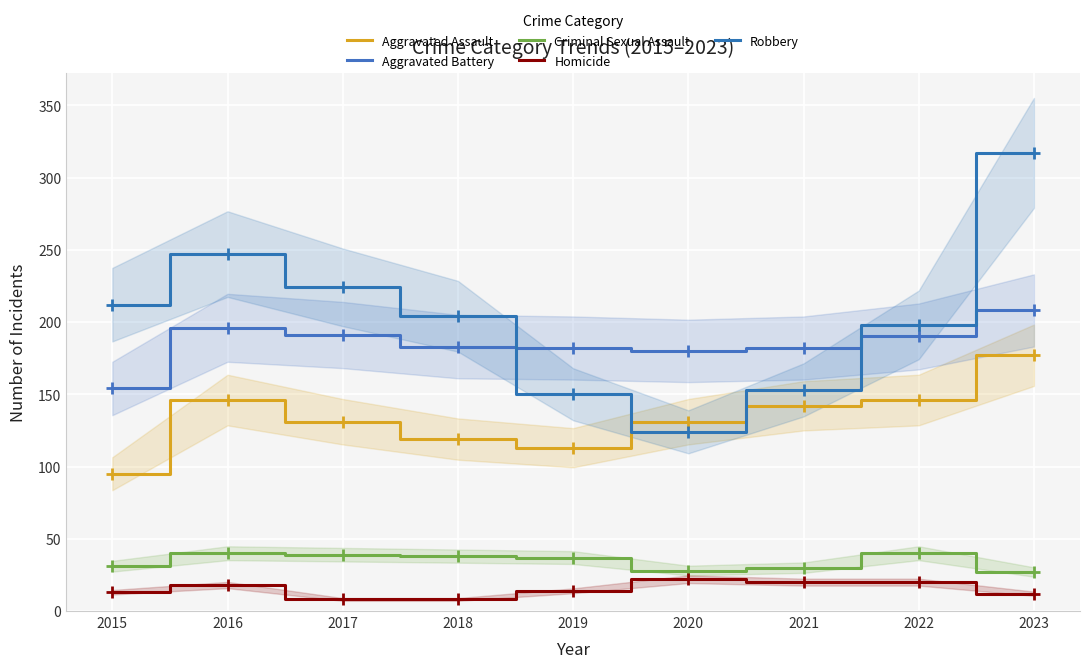

Which series reaches the maximum Y coordinate?

Robbery